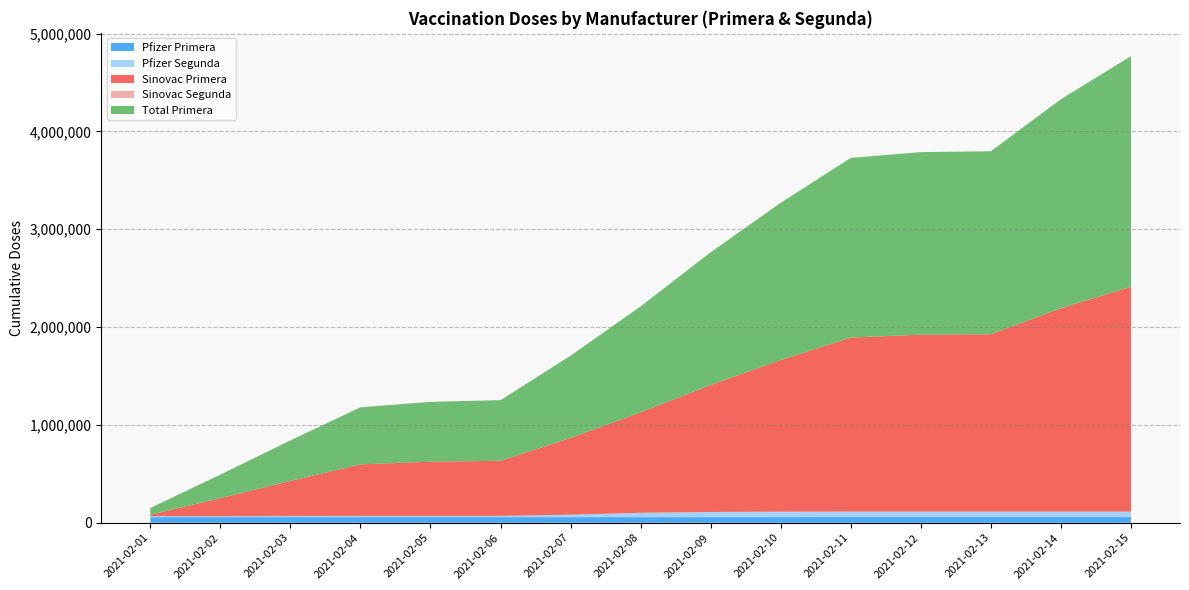

Reading left to right, what are all the values shown in this chart?

Pfizer Primera: 2021-02-01=57010	2021-02-02=57010	2021-02-03=57030	2021-02-04=57048	2021-02-05=57048	2021-02-06=57048	2021-02-07=57066	2021-02-08=57157	2021-02-09=57257	2021-02-10=57443	2021-02-11=57593	2021-02-12=57593	2021-02-13=57593	2021-02-14=57594	2021-02-15=57595
Pfizer Segunda: 2021-02-01=10410	2021-02-02=10410	2021-02-03=12518	2021-02-04=13188	2021-02-05=13193	2021-02-06=13195	2021-02-07=24966	2021-02-08=44344	2021-02-09=52685	2021-02-10=55569	2021-02-11=55779	2021-02-12=55812	2021-02-13=55812	2021-02-14=55812	2021-02-15=55823
Sinovac Primera: 2021-02-01=13181	2021-02-02=183544	2021-02-03=357550	2021-02-04=526225	2021-02-05=554074	2021-02-06=562708	2021-02-07=784163	2021-02-08=1026542	2021-02-09=1298864	2021-02-10=1550031	2021-02-11=1779118	2021-02-12=1808637	2021-02-13=1813104	2021-02-14=2078966	2021-02-15=2298991
Sinovac Segunda: 2021-02-01=0	2021-02-02=0	2021-02-03=0	2021-02-04=0	2021-02-05=0	2021-02-06=0	2021-02-07=0	2021-02-08=0	2021-02-09=0	2021-02-10=0	2021-02-11=0	2021-02-12=0	2021-02-13=0	2021-02-14=0	2021-02-15=0
Total Primera: 2021-02-01=70191	2021-02-02=240554	2021-02-03=414580	2021-02-04=583273	2021-02-05=611122	2021-02-06=619756	2021-02-07=841229	2021-02-08=1083699	2021-02-09=1356121	2021-02-10=1607474	2021-02-11=1836711	2021-02-12=1866230	2021-02-13=1870697	2021-02-14=2136560	2021-02-15=2356586